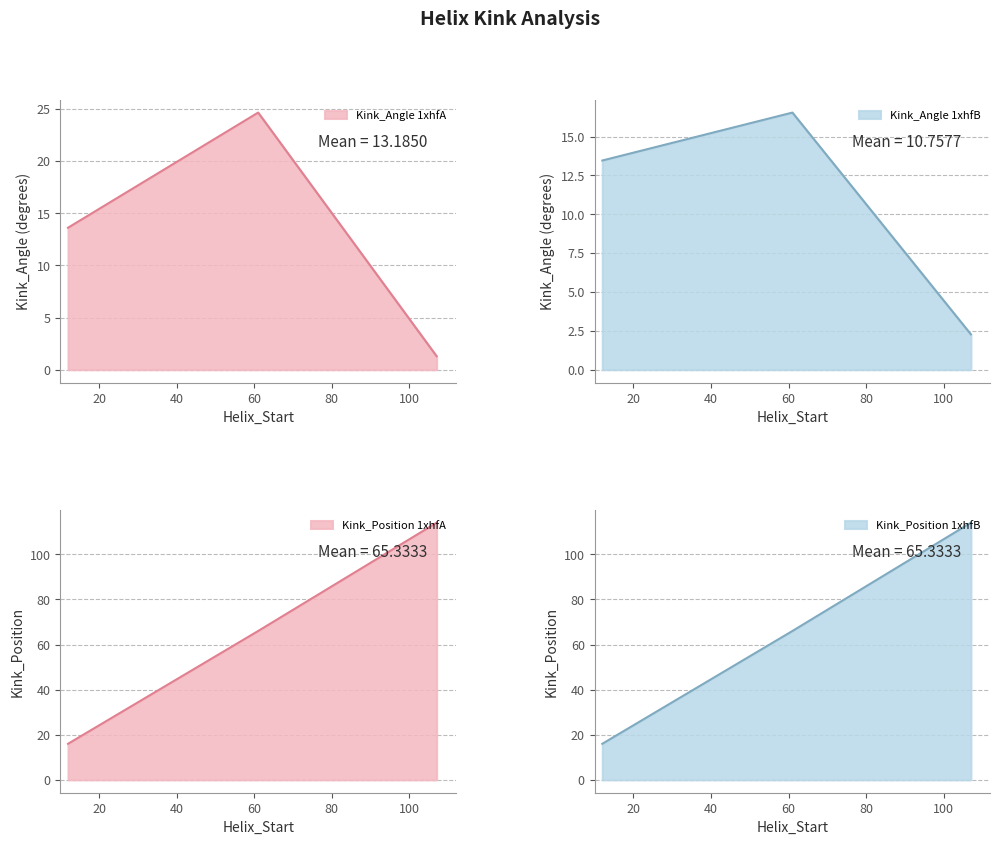

How many categories are shown in the chart?

3